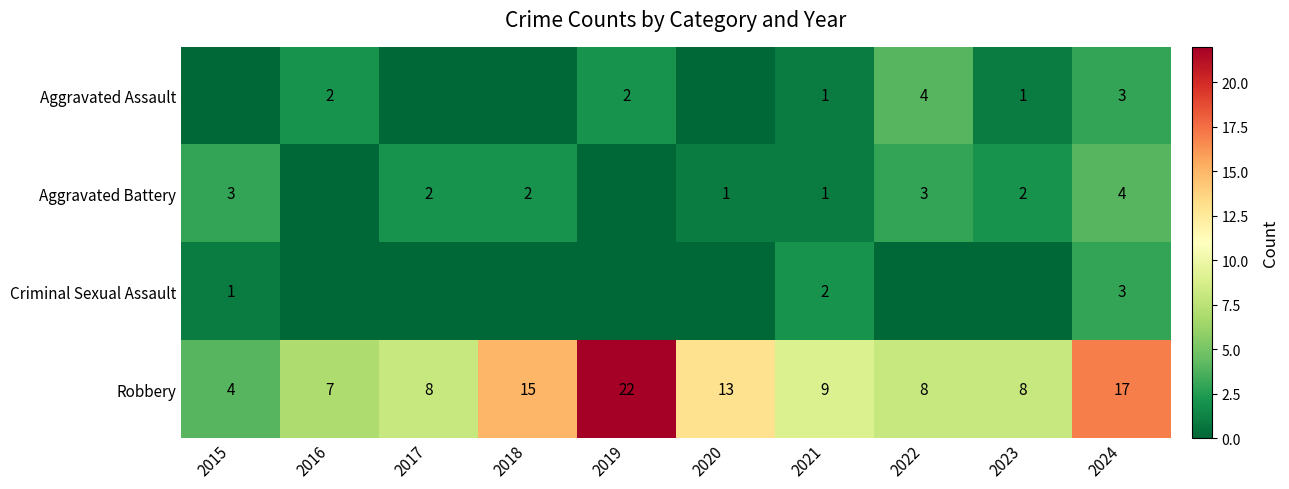

How many data points in Robbery are less than 9?

5